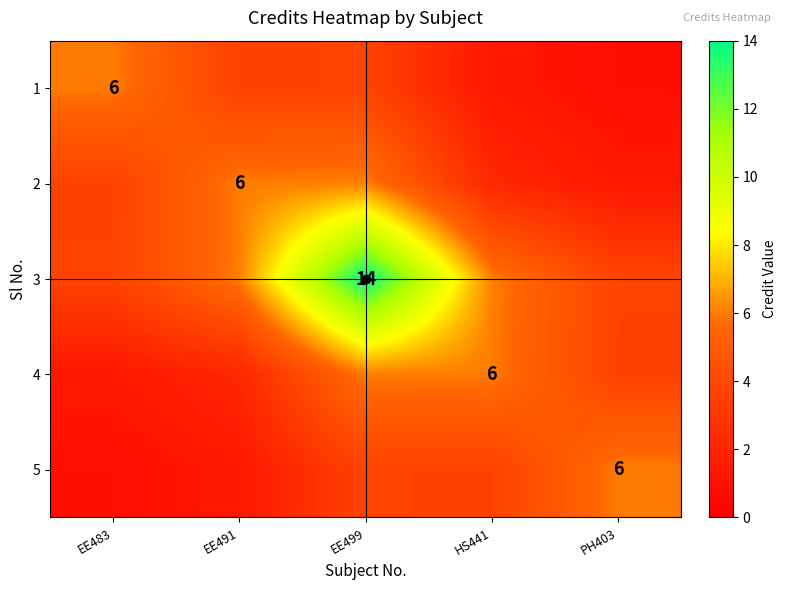

What is the total value across all series at HS441?

19.3